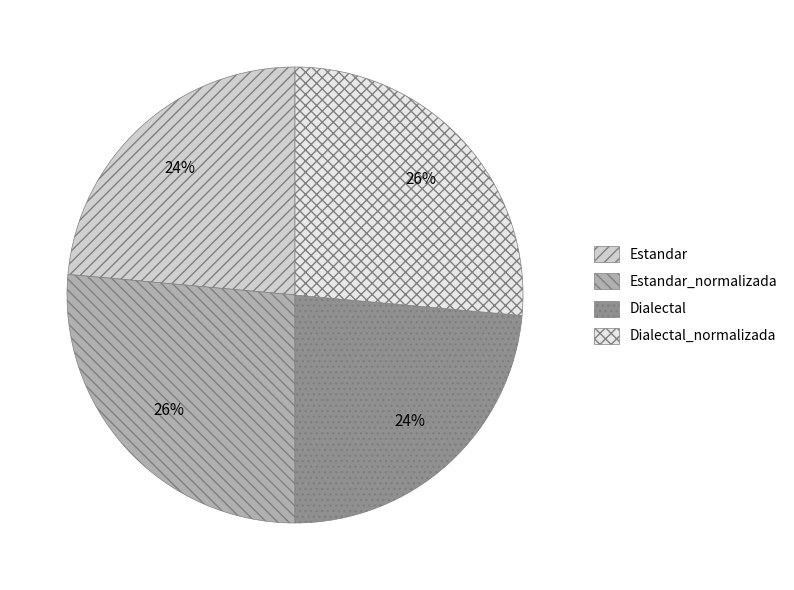

Does any single category account for the majority?

No